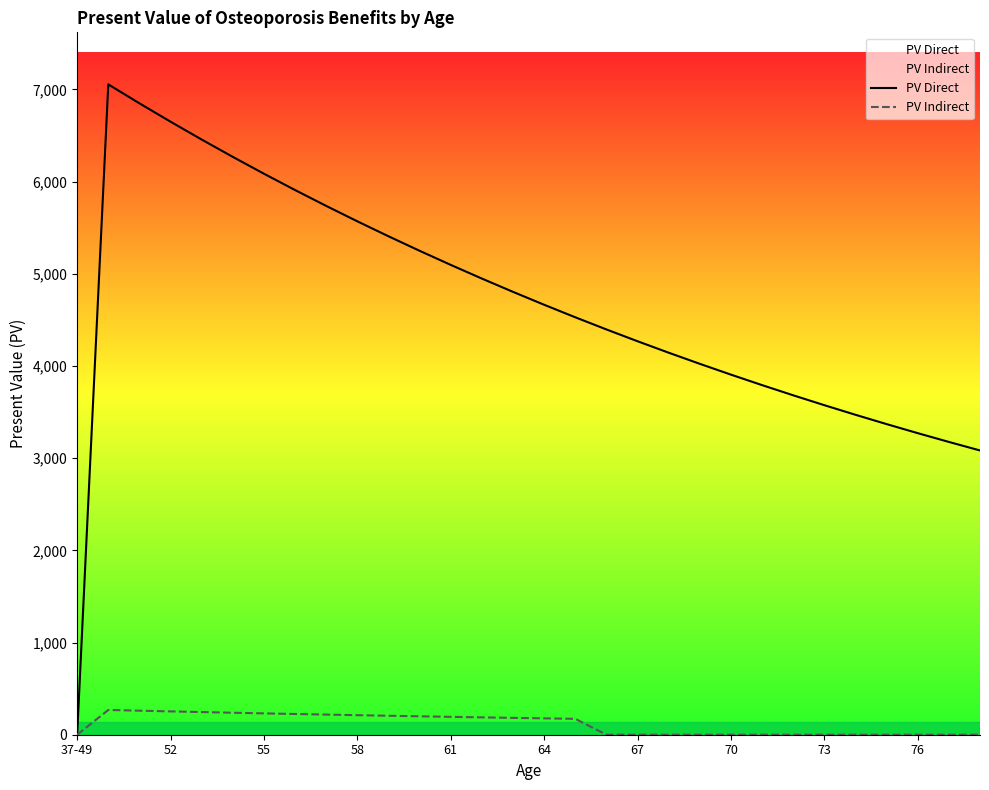

Which series has the largest range (max minus min)?

PV Direct